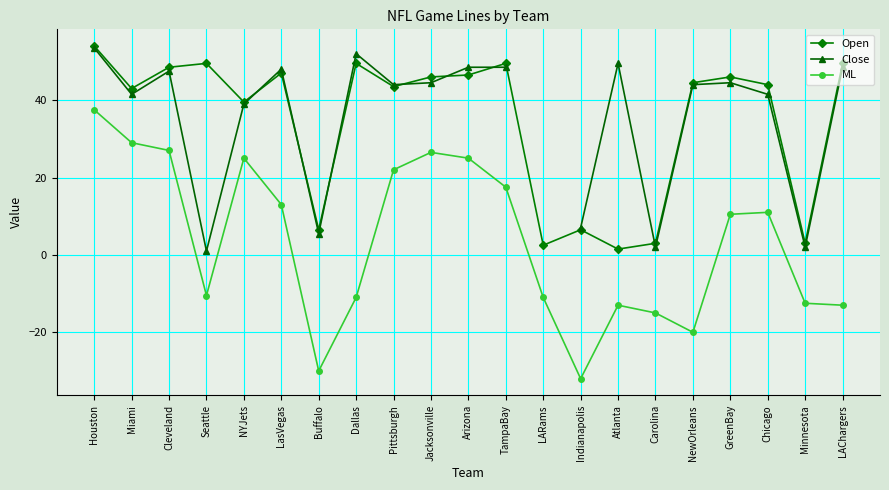

At how many categories does at least one series exceed 6?

18